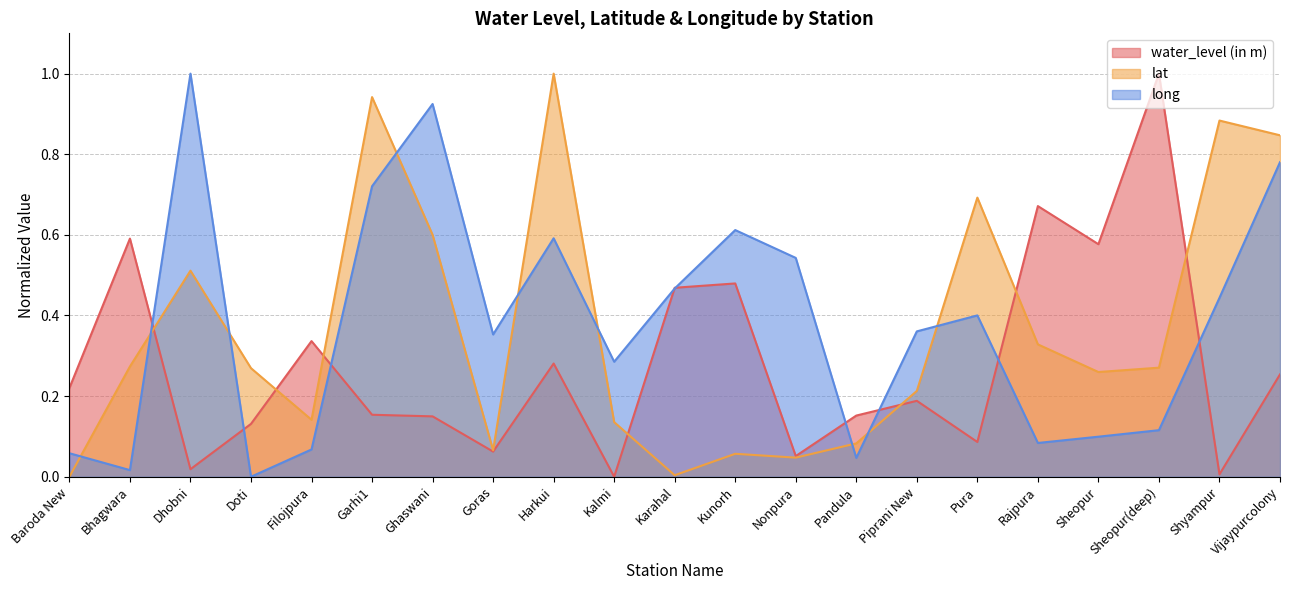

The long series shows 0.5 at Piprani New. True or false?

False